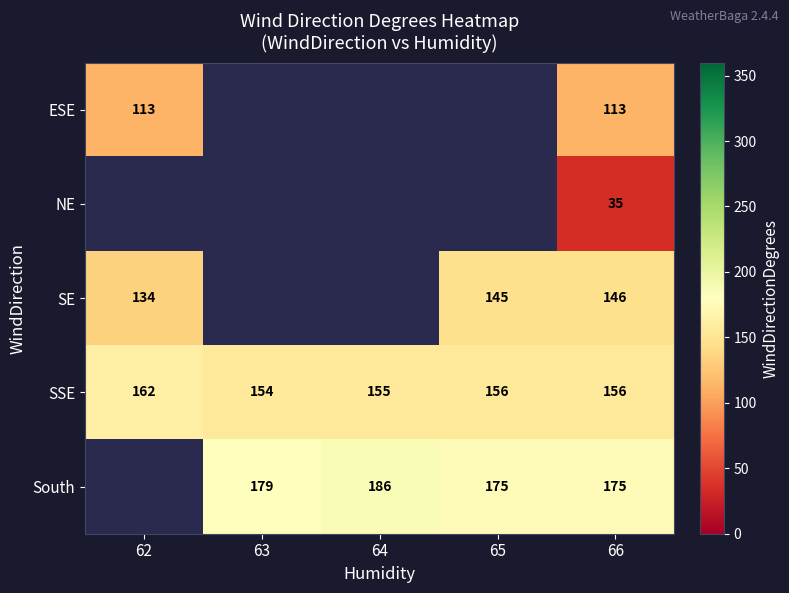

What is the sum of the SE values at 66 and 65?

291